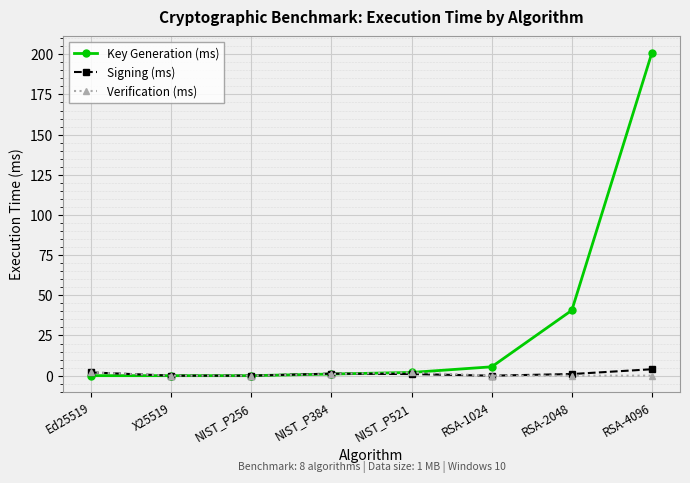

True or false: Signing (ms) has a value of 1.3 at NIST_P384.

True